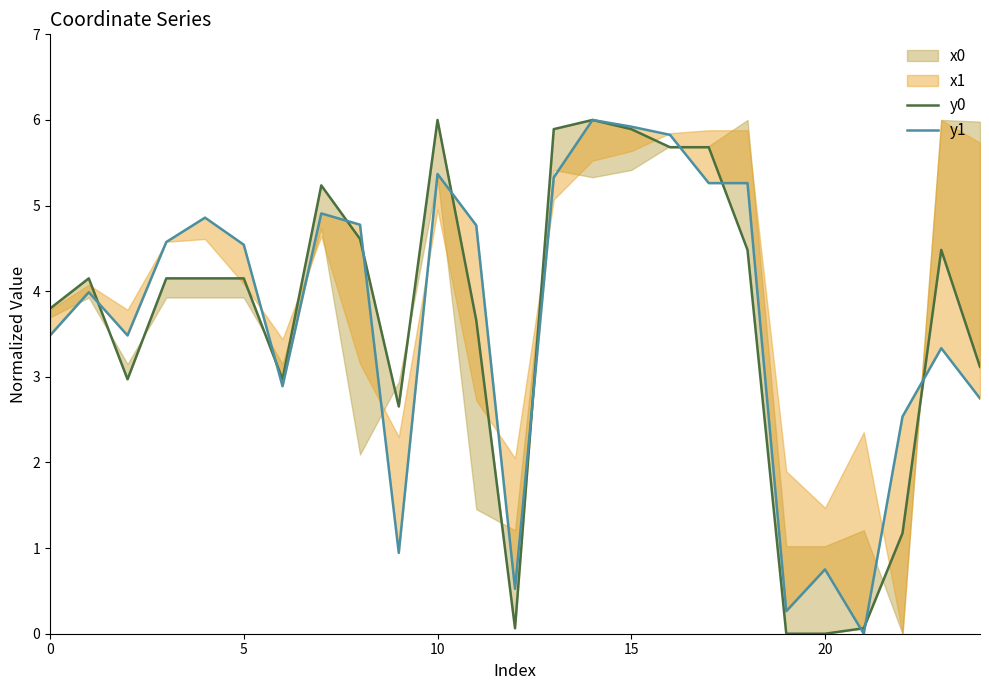

Which category has the lowest value in the y0 series?

19